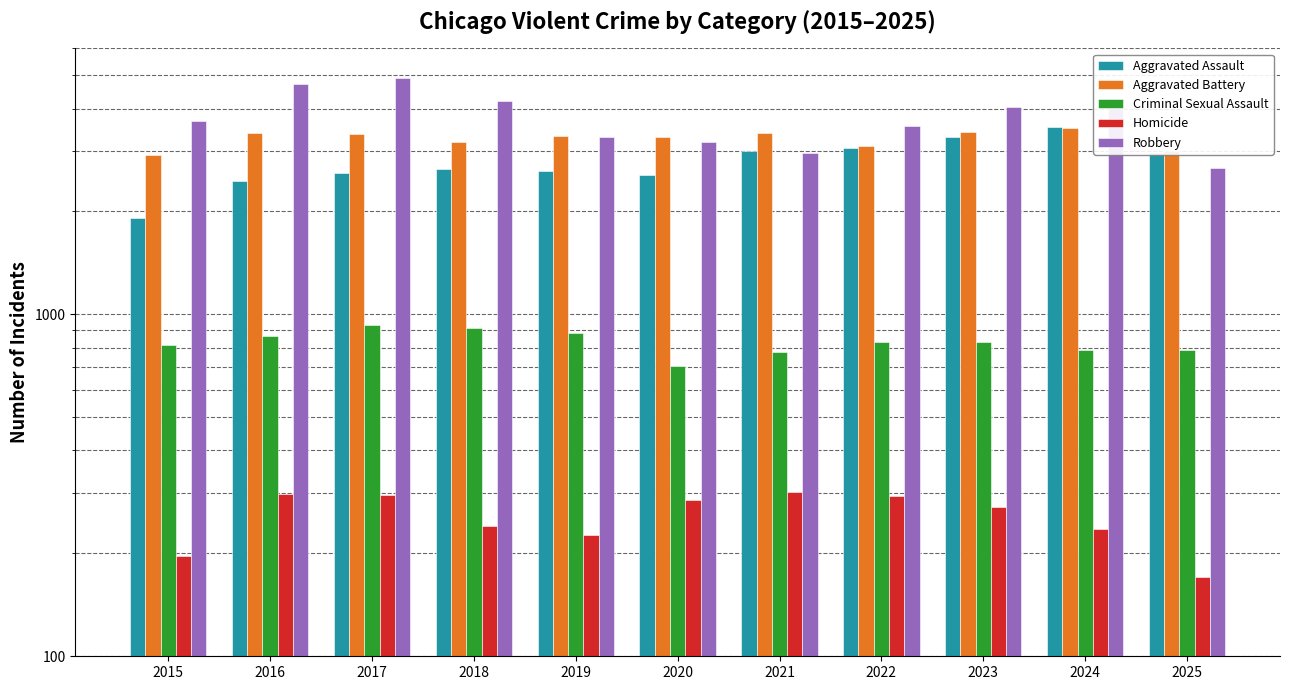

Which has a higher value, 2019 or 2025?

2025